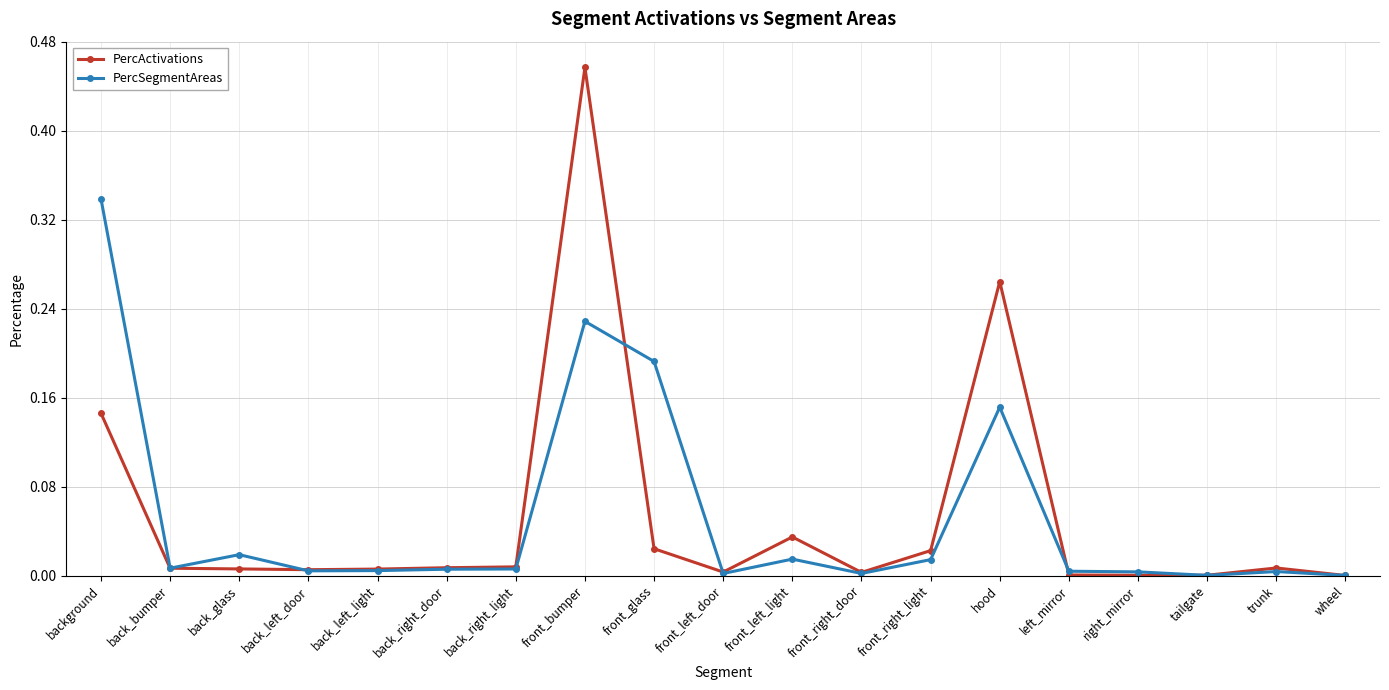

What is the sum of all PercActivations values?

1.0